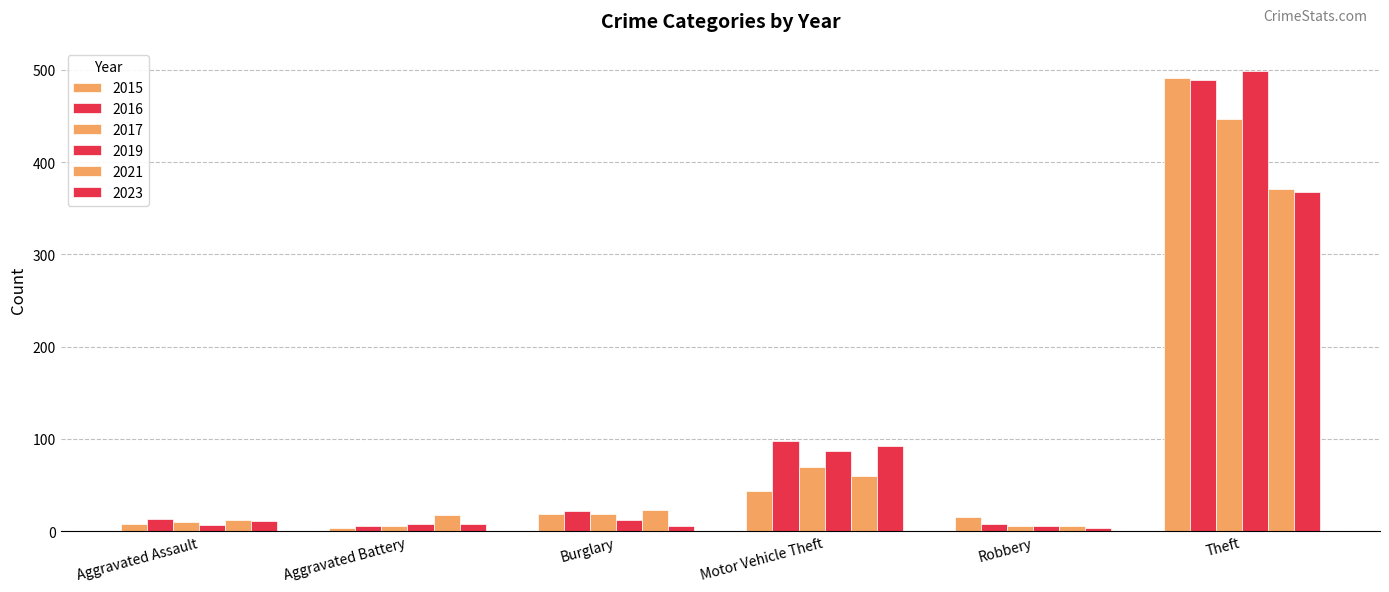

The 2019 series shows 499 at Theft. True or false?

True